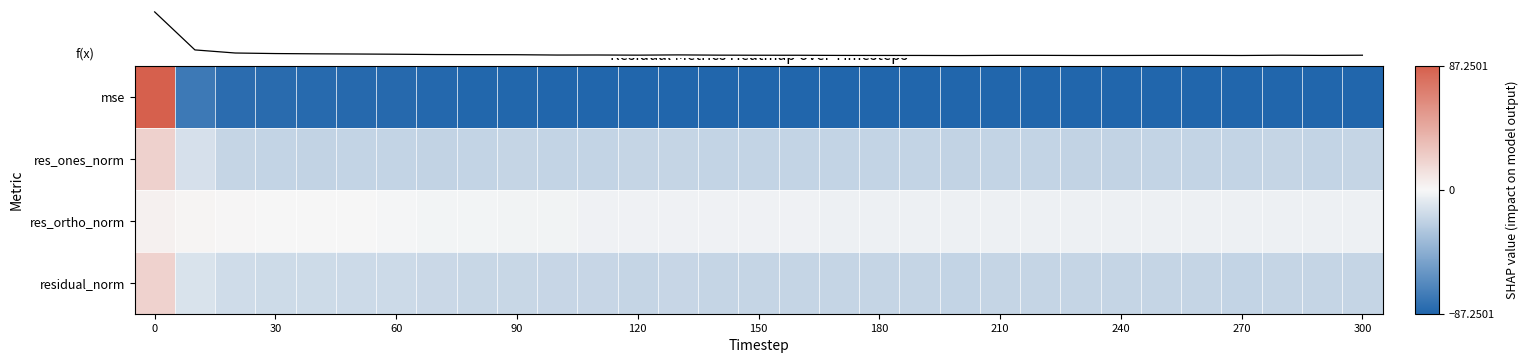

What is the total value across all series at 150?

-119.4